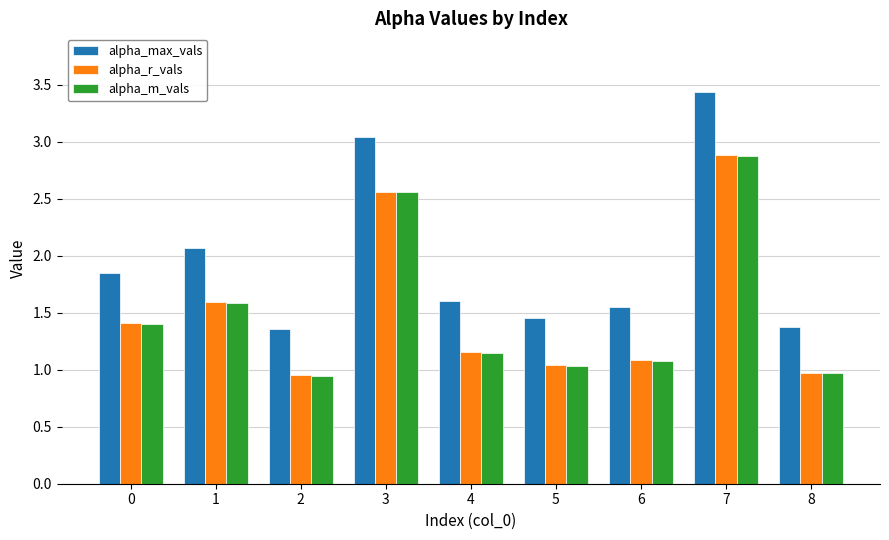

What is the value of the alpha_m_vals bar at the 2nd from the left?

1.6